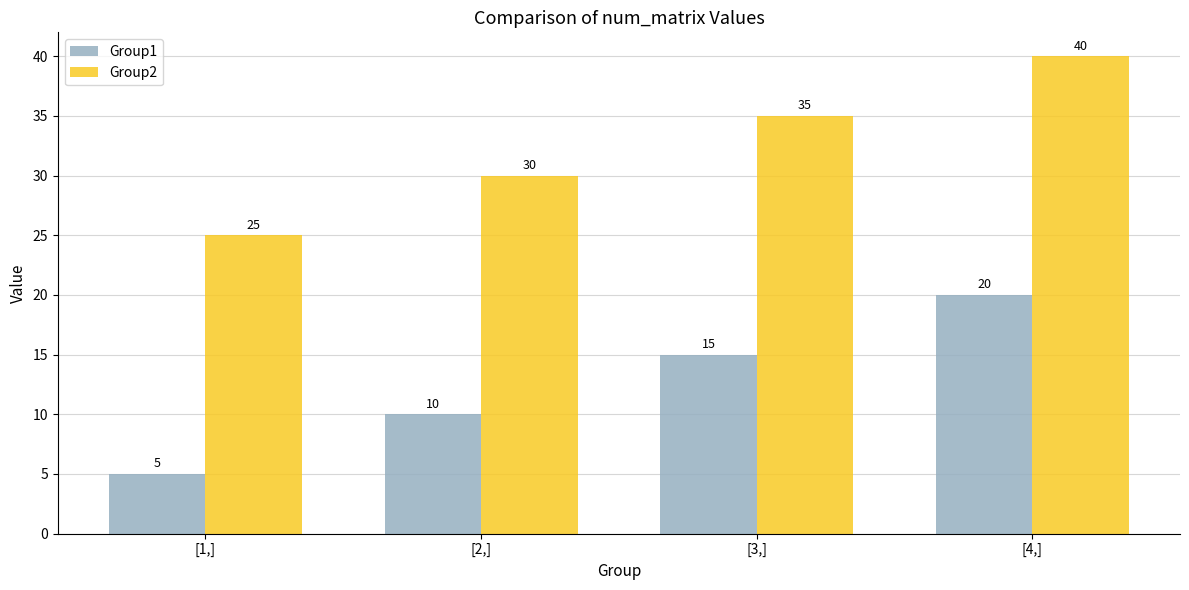

What is the maximum value shown in the chart?

40